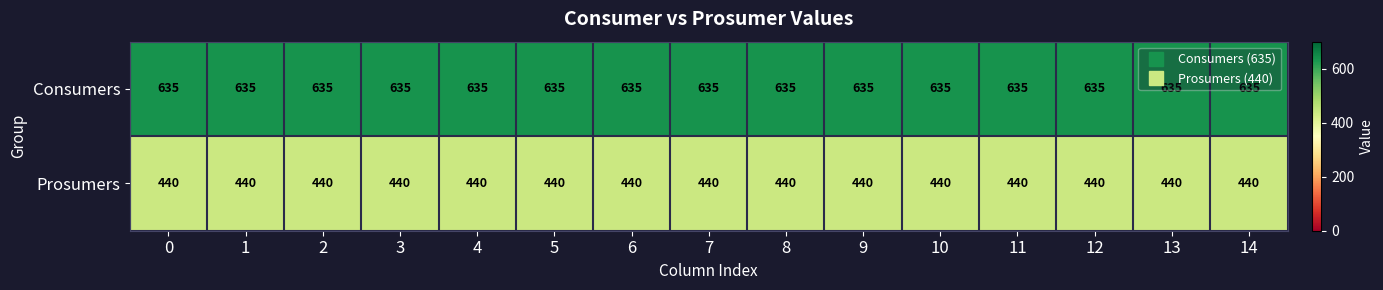

What is the maximum value shown in the chart?

635